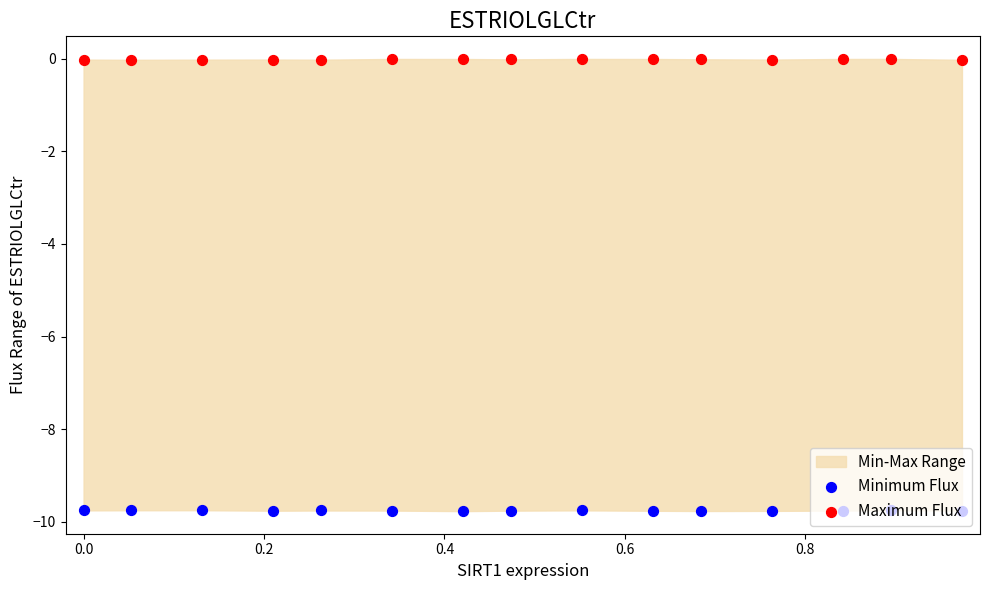

At how many categories does at least one series exceed -1?

15